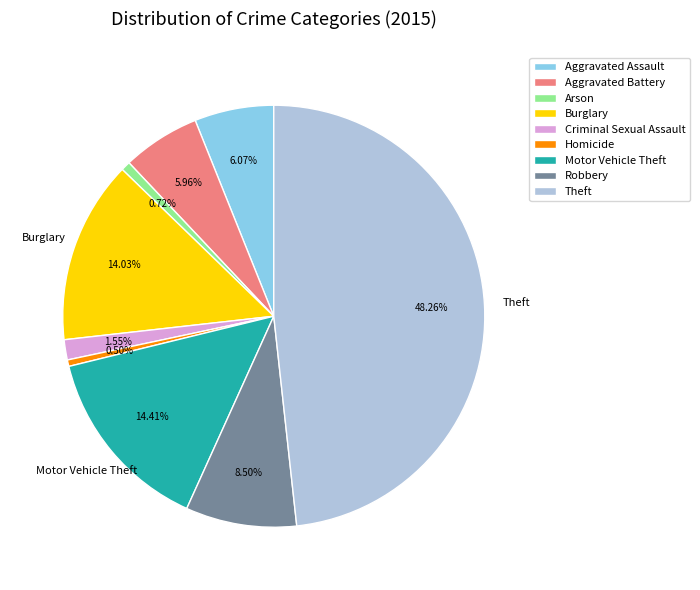

How many slices are in this pie chart?

9